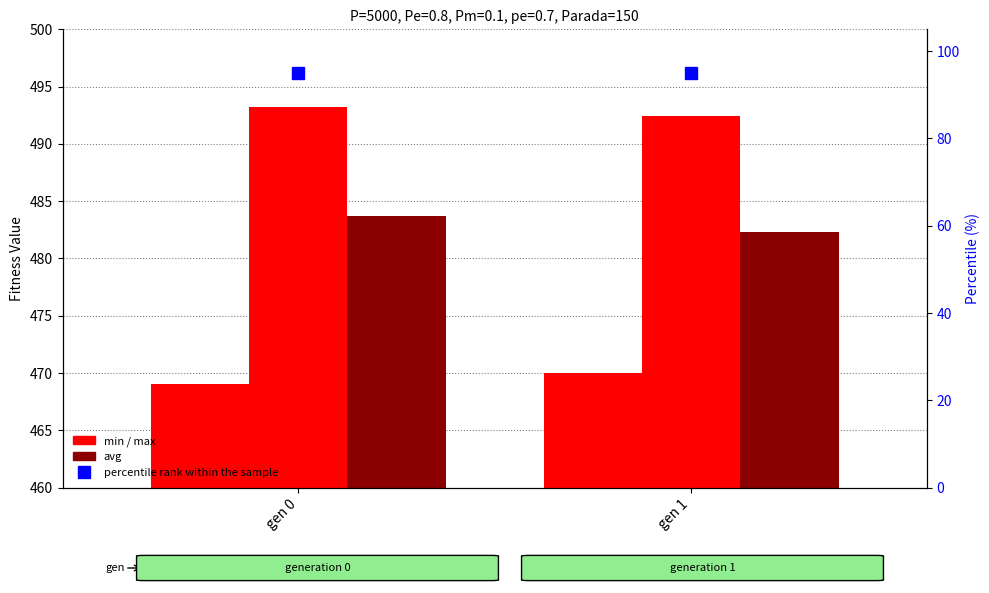

Between gen 1 and gen 0, which is larger?

gen 1